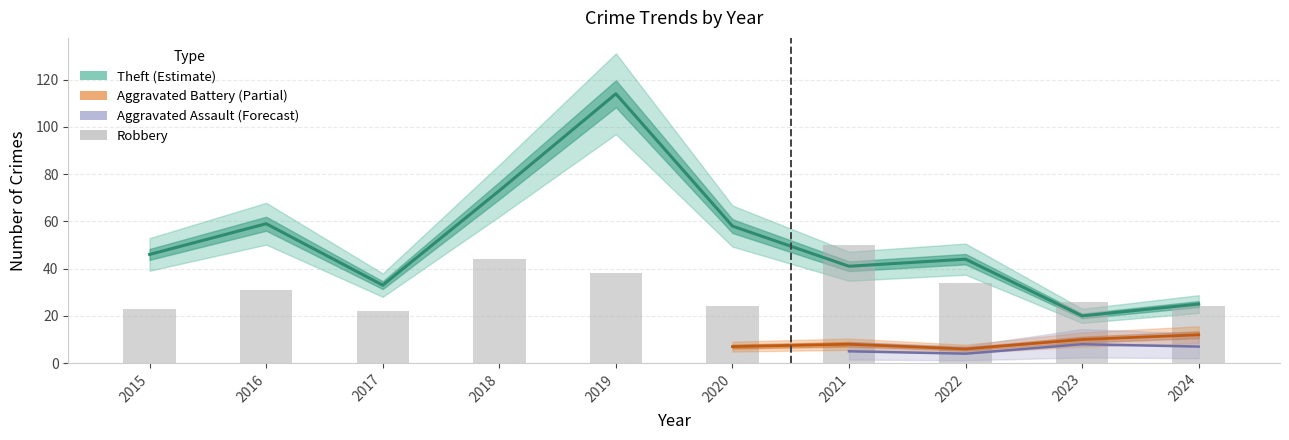

What is the sum of the Theft values at 2018 and 2015?

119